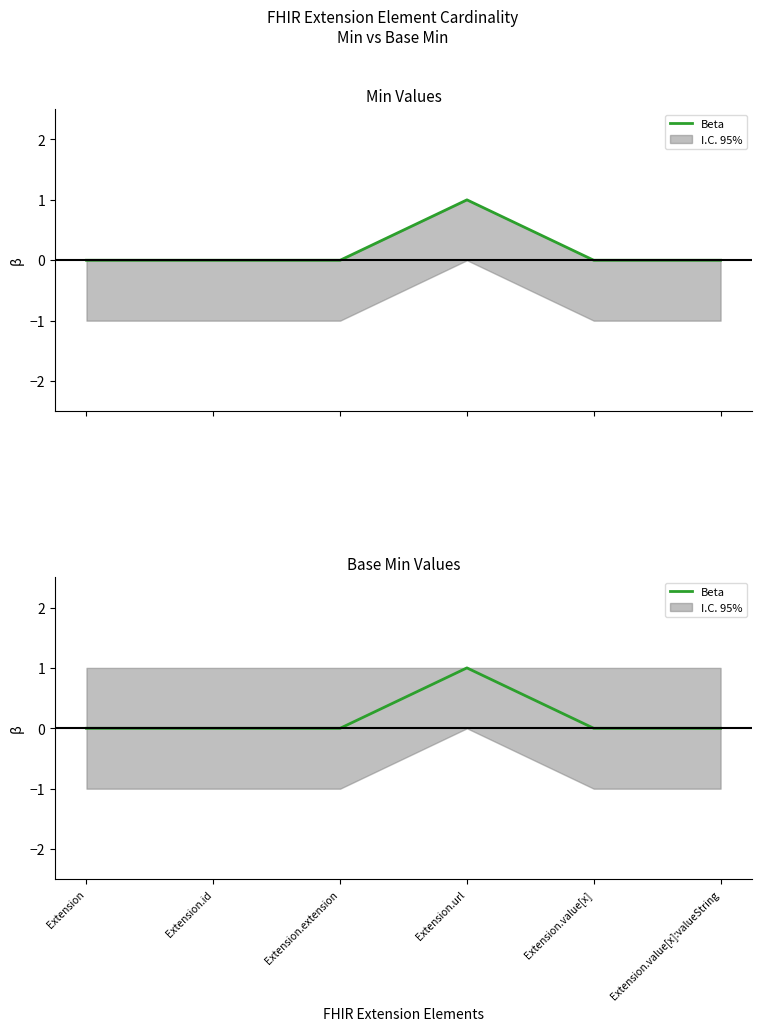

What is the label of the 5th point from the left?

Extension.value[x]